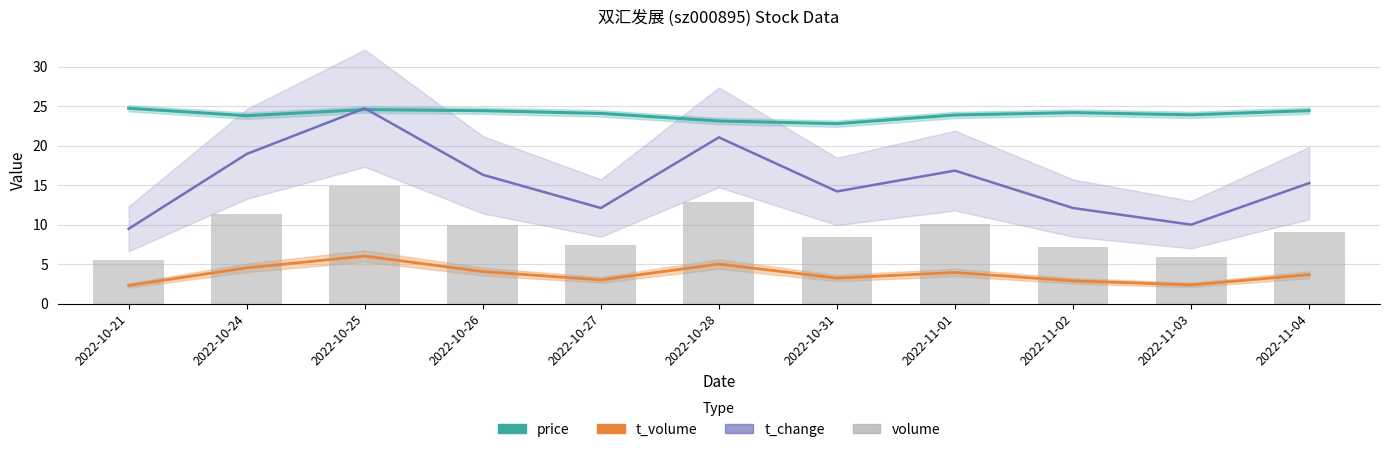

Where is t_change nearest to the value 17?

2022-11-01